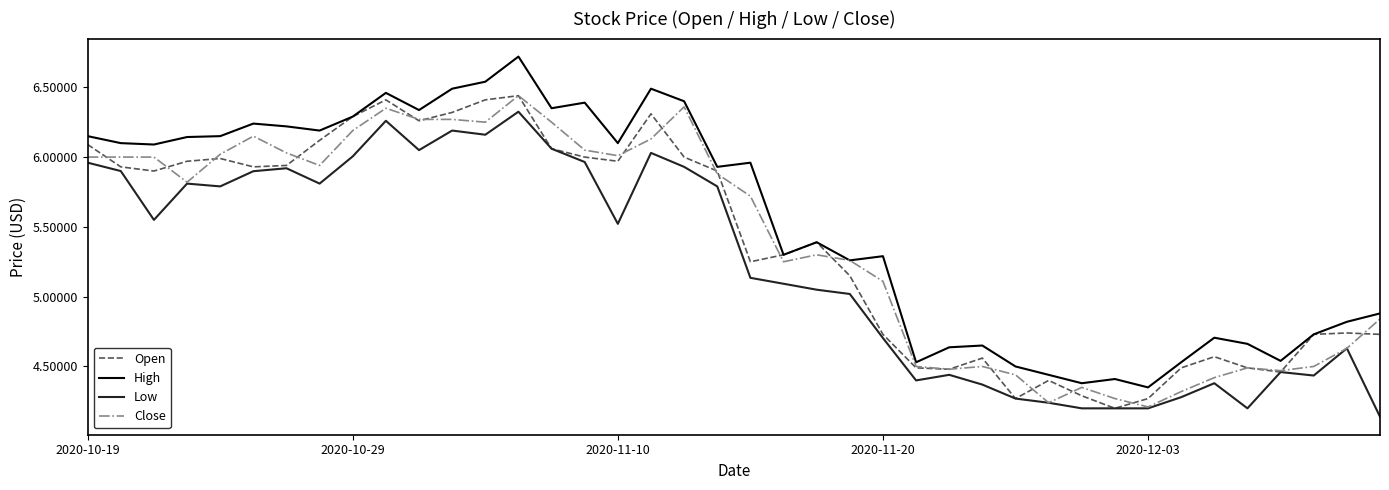

What is the difference between the maximum and minimum values in the Low series?

2.2